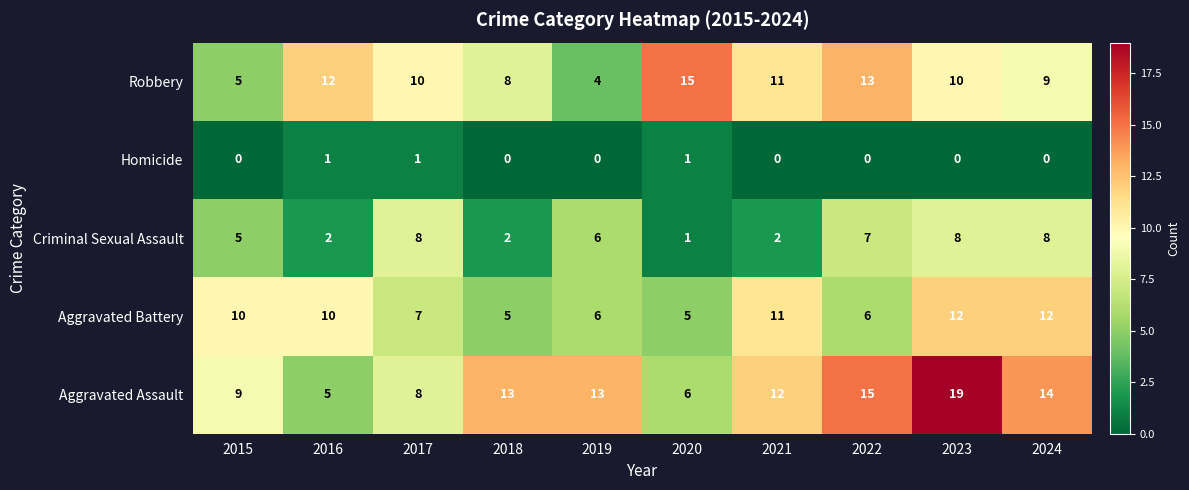

At how many categories does at least one series exceed 0?

10